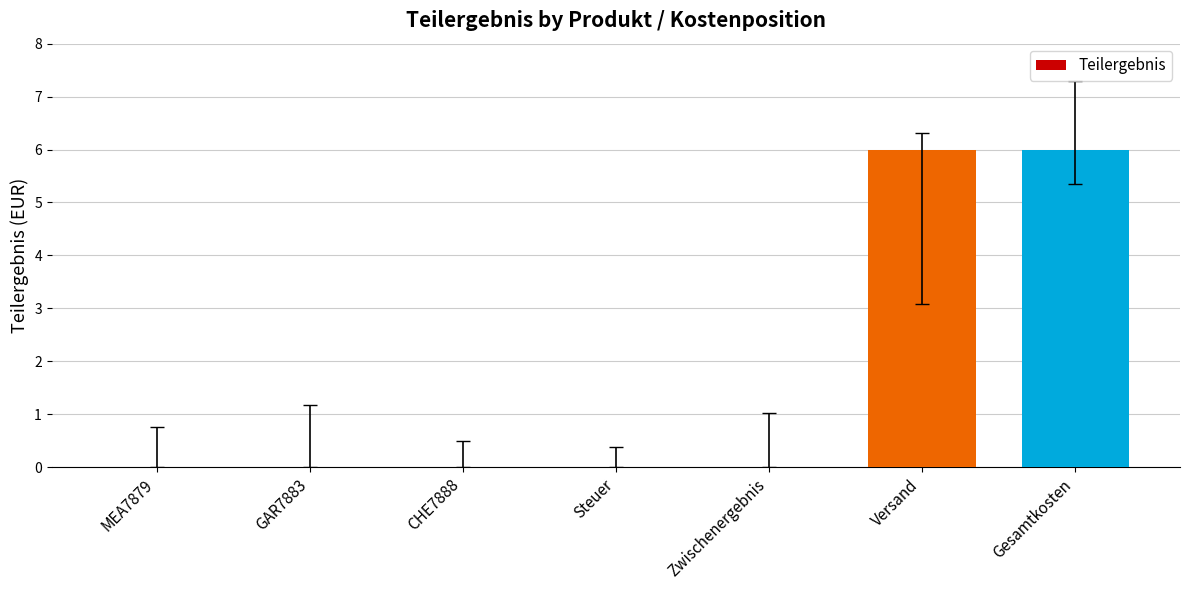

Are the bars grouped side by side (vs. stacked)?

No